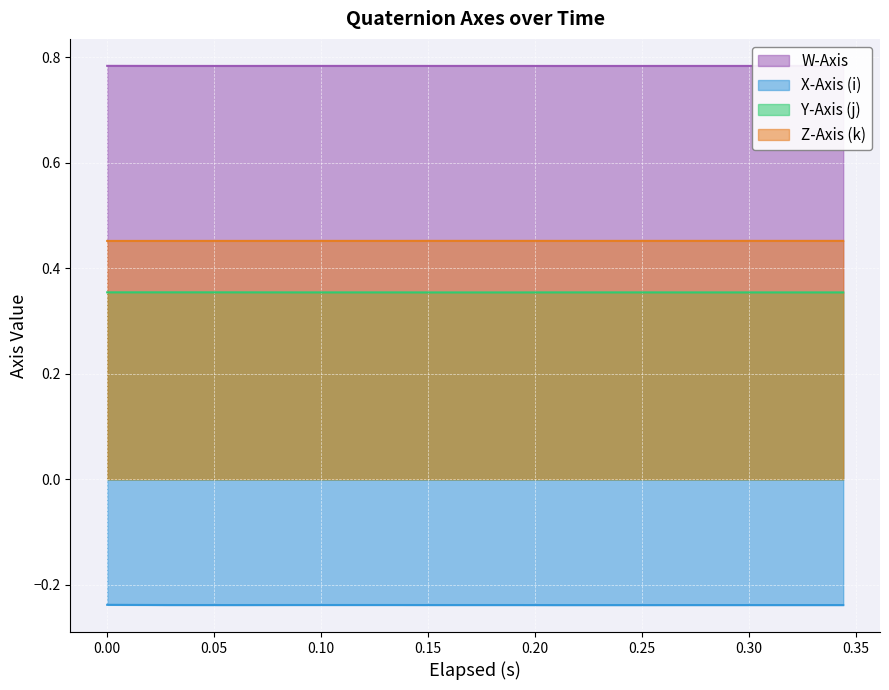

Reading right to left, list all the values displayed in this chart.

W-Axis: 0.8	0.8	0.8	0.8	0.8	0.8	0.8	0.8	0.8	0.8	0.8	0.8	0.8	0.8	0.8	0.8	0.8	0.8	0.8
X-Axis (i): -0.2	-0.2	-0.2	-0.2	-0.2	-0.2	-0.2	-0.2	-0.2	-0.2	-0.2	-0.2	-0.2	-0.2	-0.2	-0.2	-0.2	-0.2	-0.2
Y-Axis (j): 0.4	0.4	0.4	0.4	0.4	0.4	0.4	0.4	0.4	0.4	0.4	0.4	0.4	0.4	0.4	0.4	0.4	0.4	0.4
Z-Axis (k): 0.5	0.5	0.5	0.5	0.5	0.5	0.5	0.5	0.5	0.5	0.5	0.5	0.5	0.5	0.5	0.5	0.5	0.5	0.5